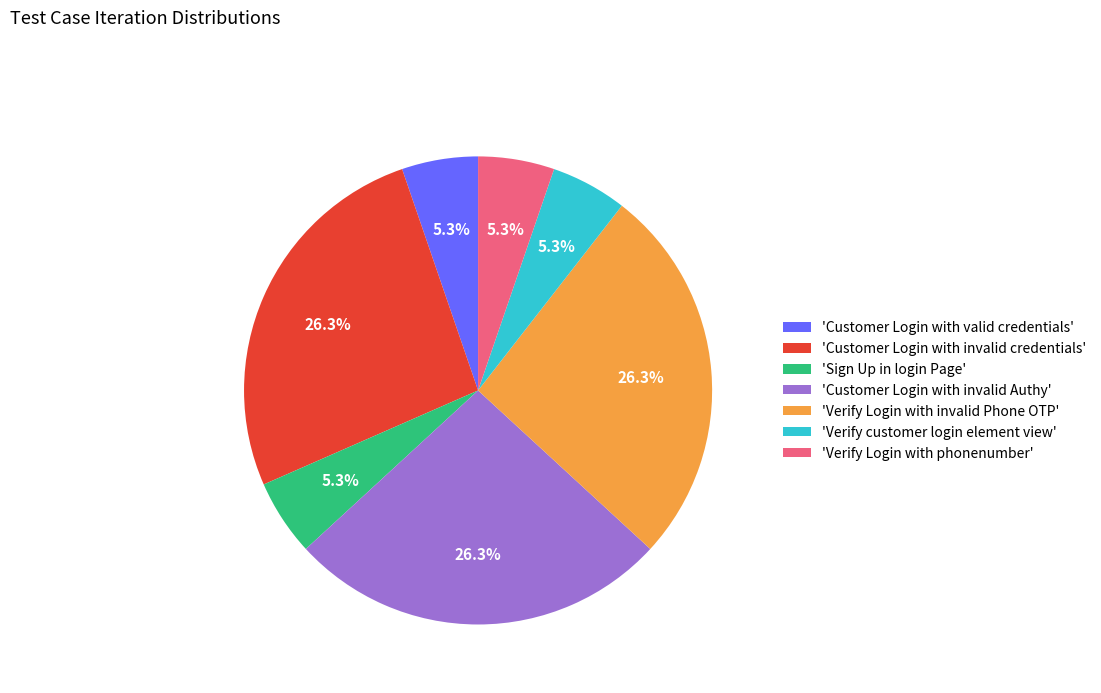

To the nearest percent, what is the difference between the largest and smallest slice percentages?

21%